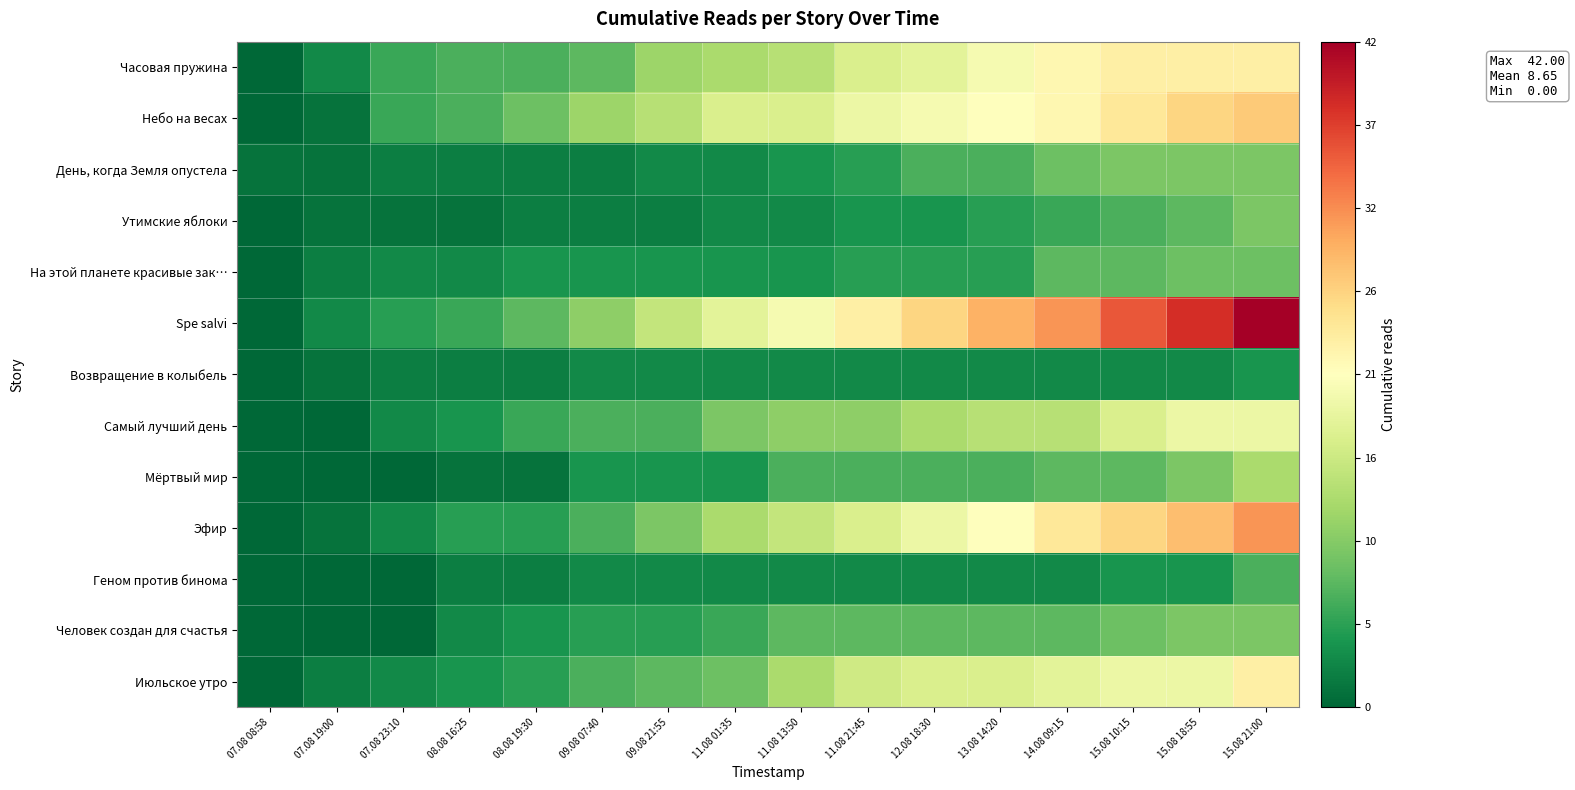

What is the total value across all series at 07.08 08:58?

1